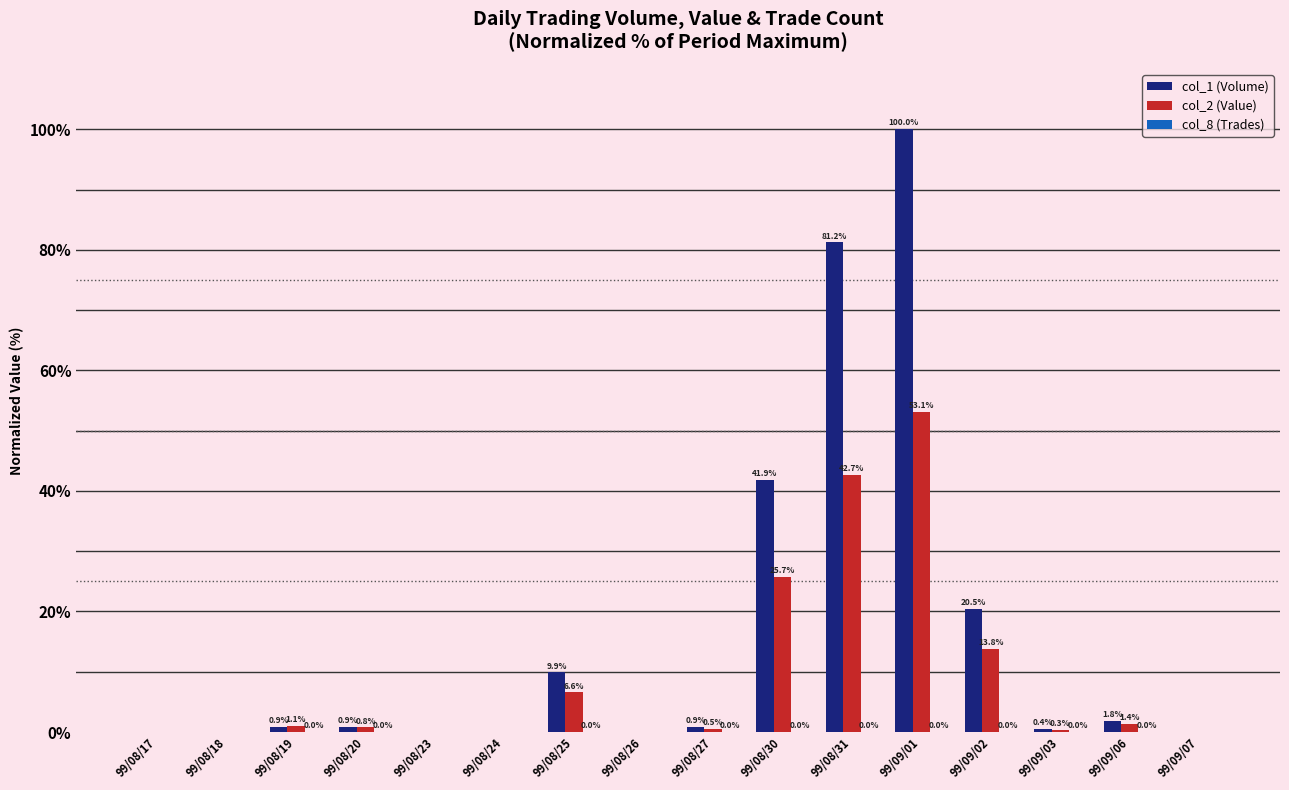

How many groups of bars are there?

16